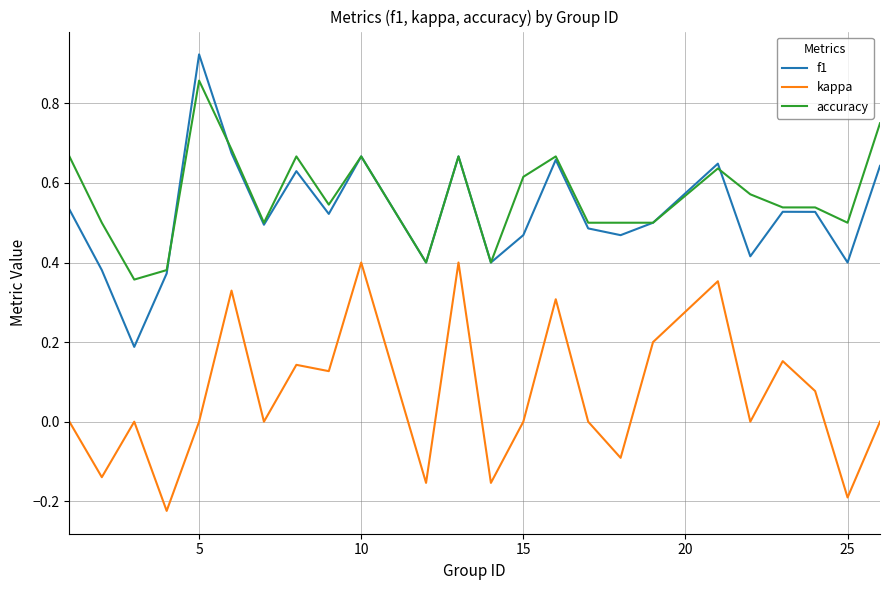

List the series in order of their peak value, highest first.

f1, accuracy, kappa